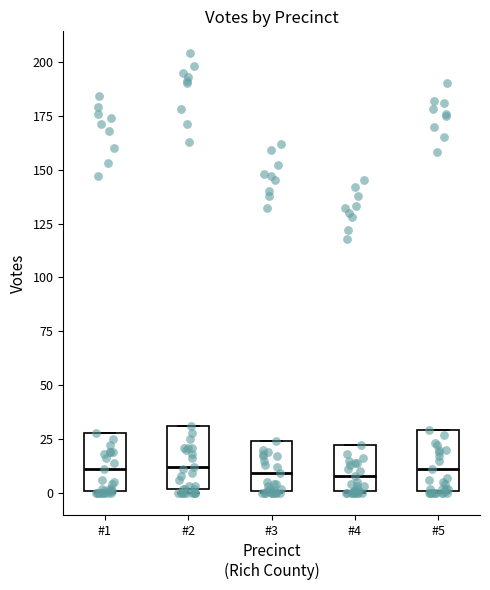

Reading left to right, transcribe this box plot: for each box, give where its median line is, the range the box spans, and where its two whiskers end, as read against the y-axis. The values are not printed on the chart, so give them approximately, as read against the axis.

#1: median 10, box 0 to 30, whiskers 0 to 30
#2: median 10, box 0 to 30, whiskers 0 (just below the box's lower edge) to 30
#3: median 10, box 0 to 25, whiskers 0 to 25
#4: median 10, box 0 to 20, whiskers 0 to 20
#5: median 10, box 0 to 30, whiskers 0 to 30